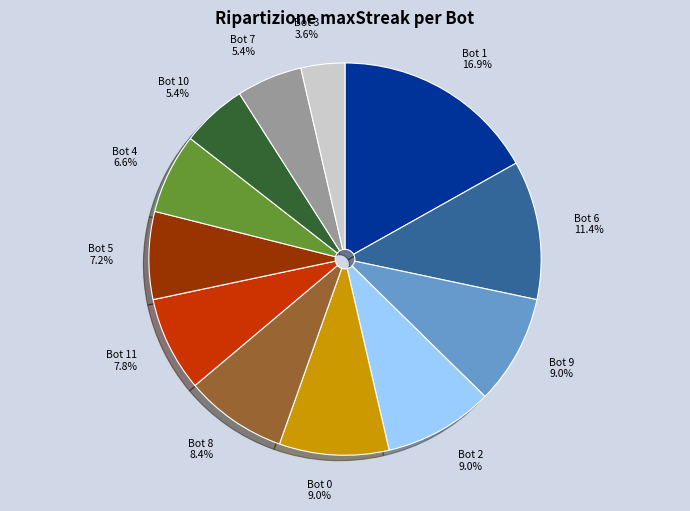

Approximately how many times larger is the value at Bot 5 7.2% compared to Bot 0 9.0%?

0.8